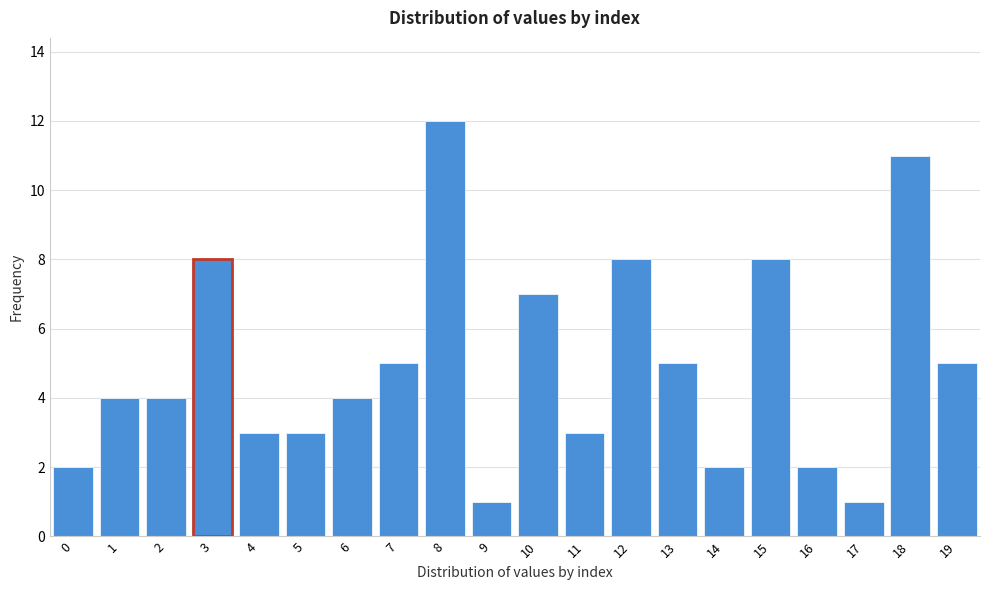

Reading right to left, transcribe all the data shown in this chart.

19=5	18=11	17=1	16=2	15=8	14=2	13=5	12=8	11=3	10=7	9=1	8=12	7=5	6=4	5=3	4=3	3=8	2=4	1=4	0=2